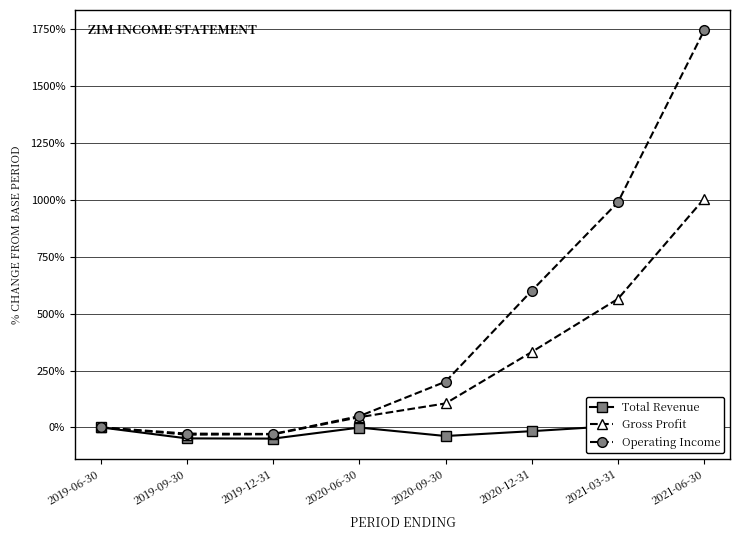

What is the difference between the second highest and second lowest values in the Operating Income series?

1017.2